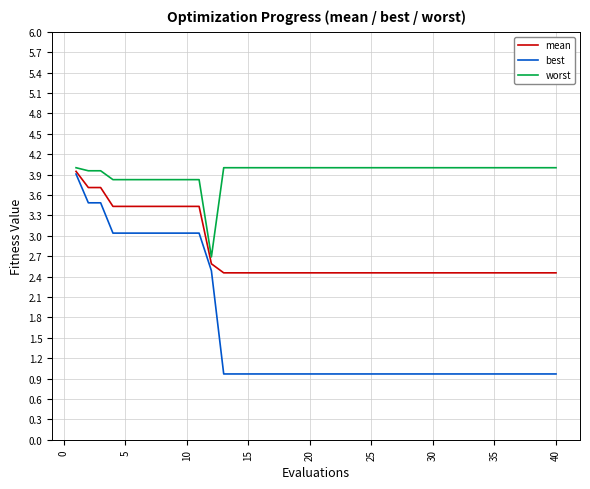

What are all the series names shown in the legend?

mean, best, worst